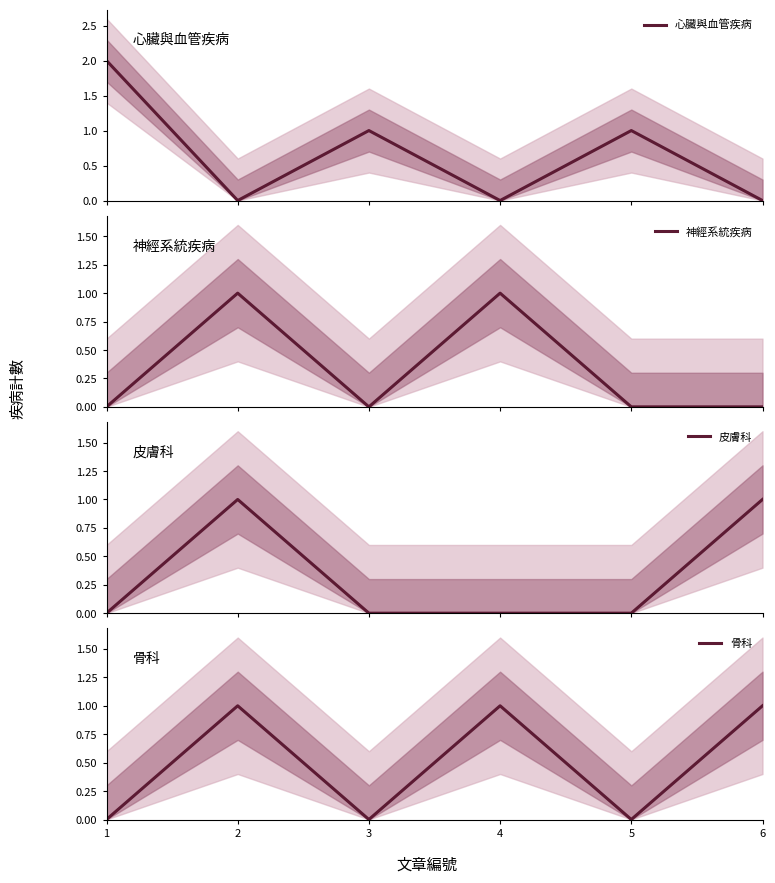

What are all the series names shown in the legend?

心臟與血管疾病, 神經系統疾病, 皮膚科, 骨科